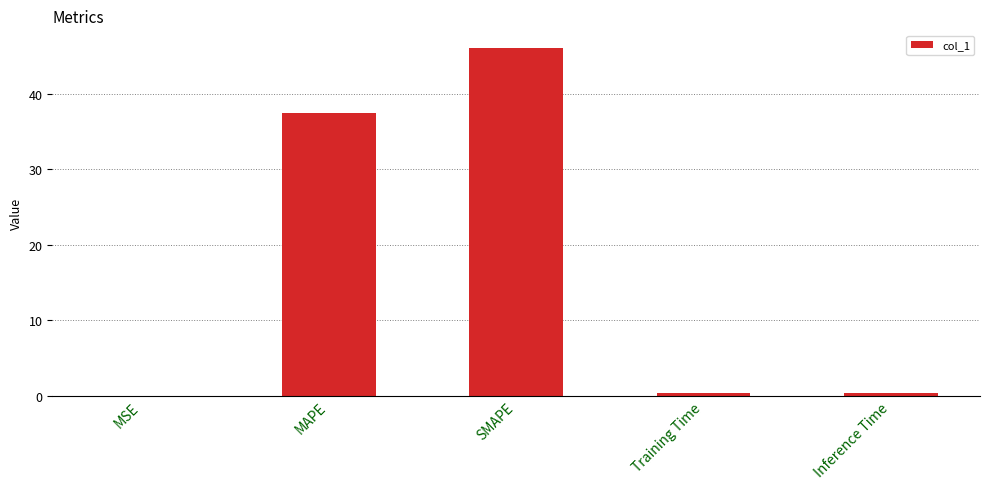

Which has a higher value, MAPE or MSE?

MAPE